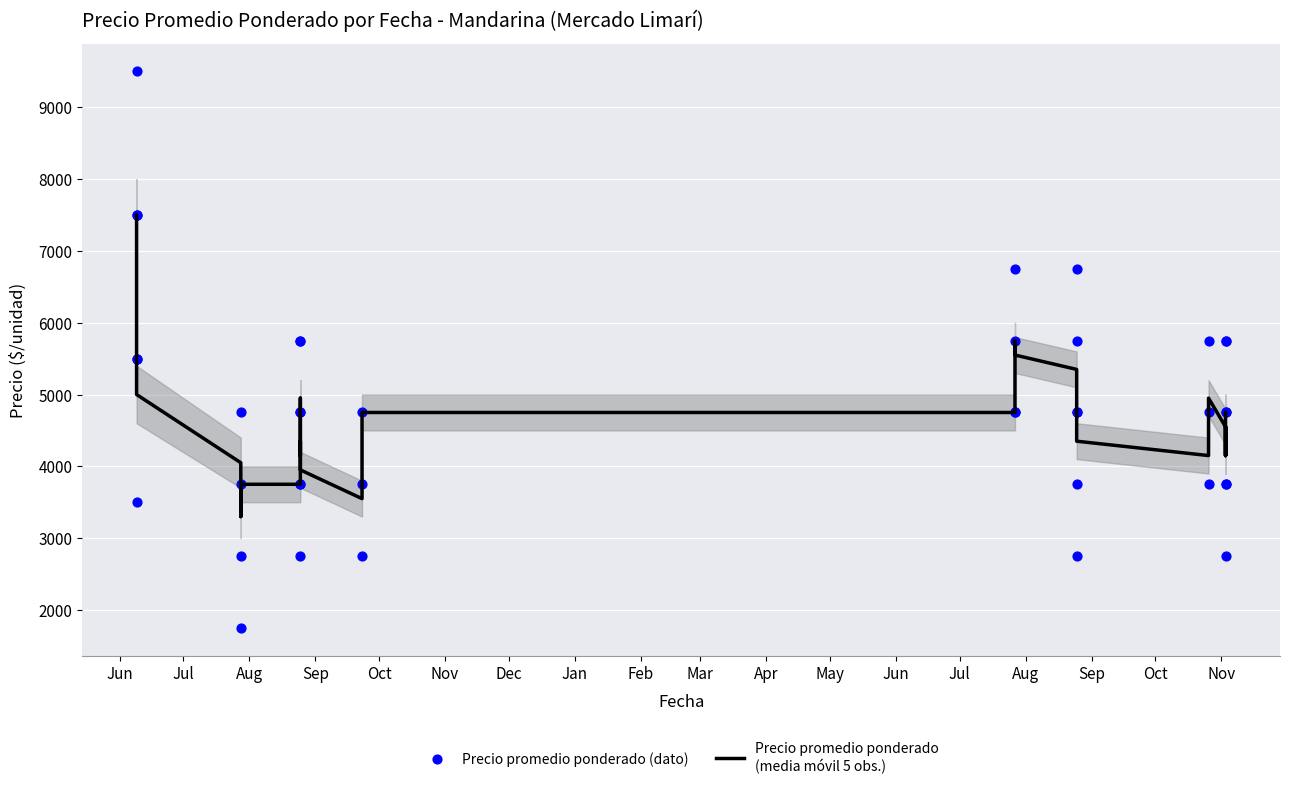

What is the total value across all series at Nov?

9750